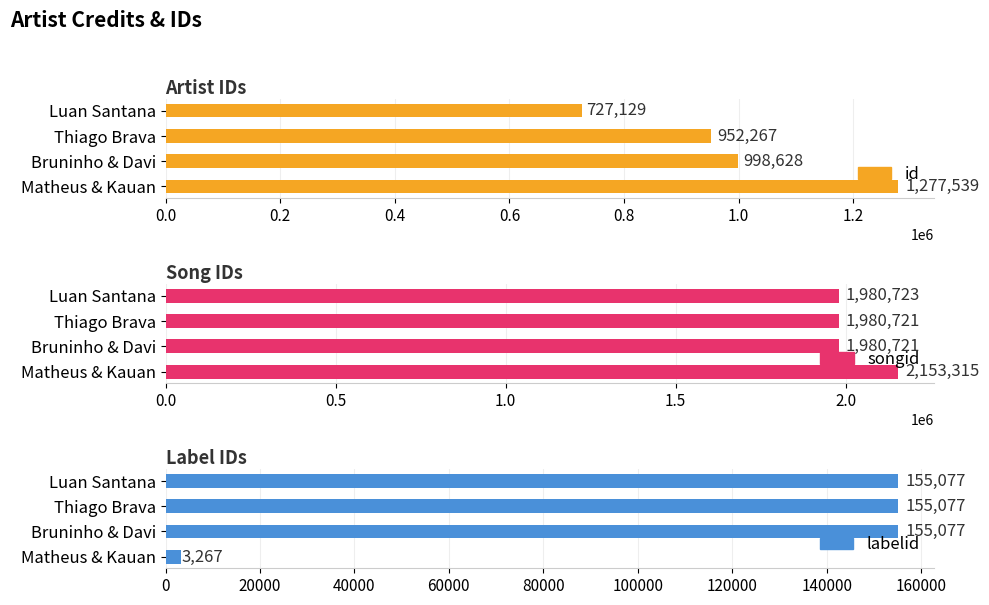

Reading left to right, extract all data points from this chart.

id: 1277539	998628	952267	727129
songid: 2153315	1980721	1980721	1980723
labelid: 3267	155077	155077	155077